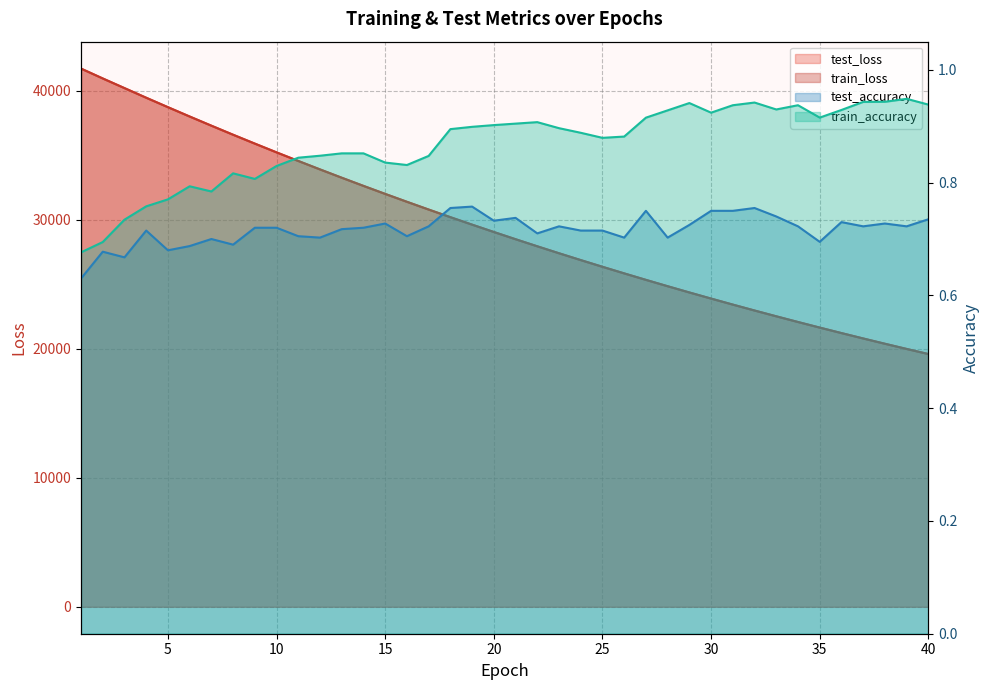

True or false: test_loss and train_loss intersect in this chart.

False